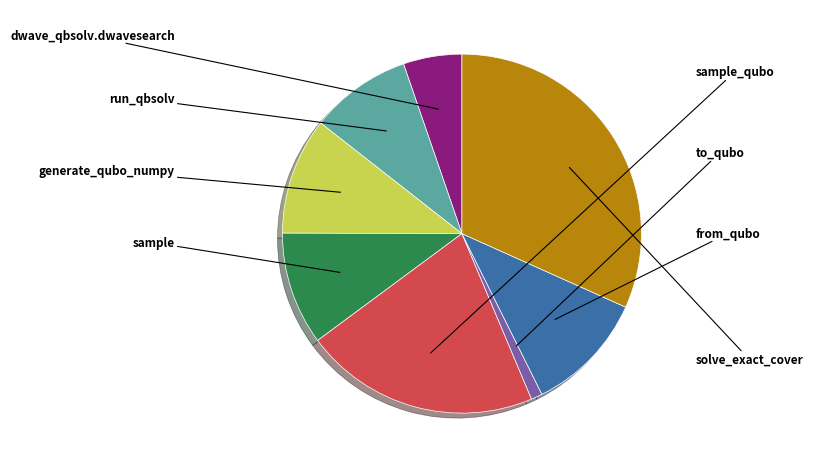

Is there a majority slice in this chart?

No